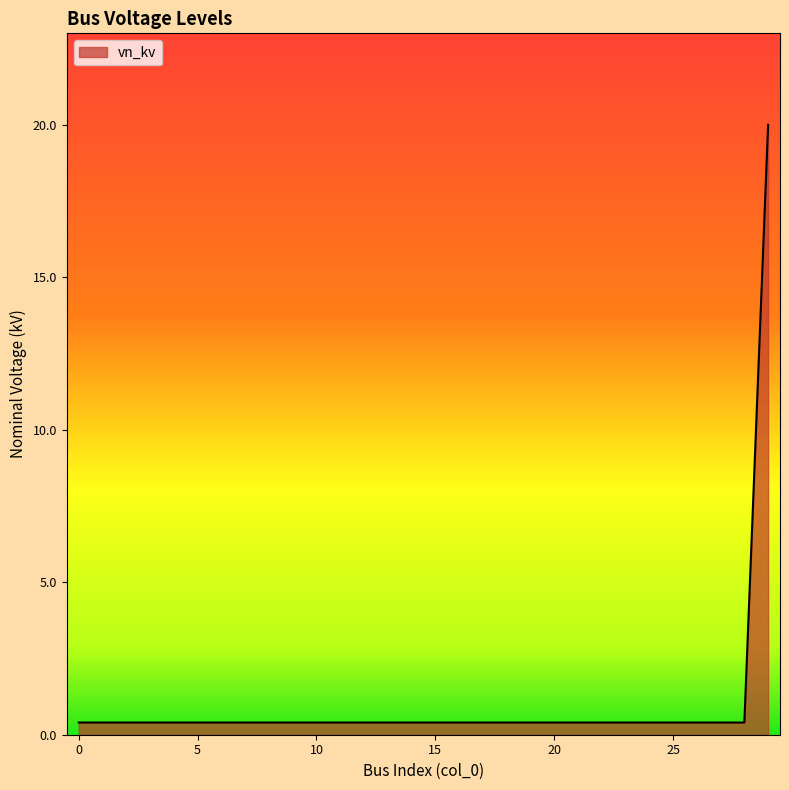

What is the greatest value displayed?

20.0